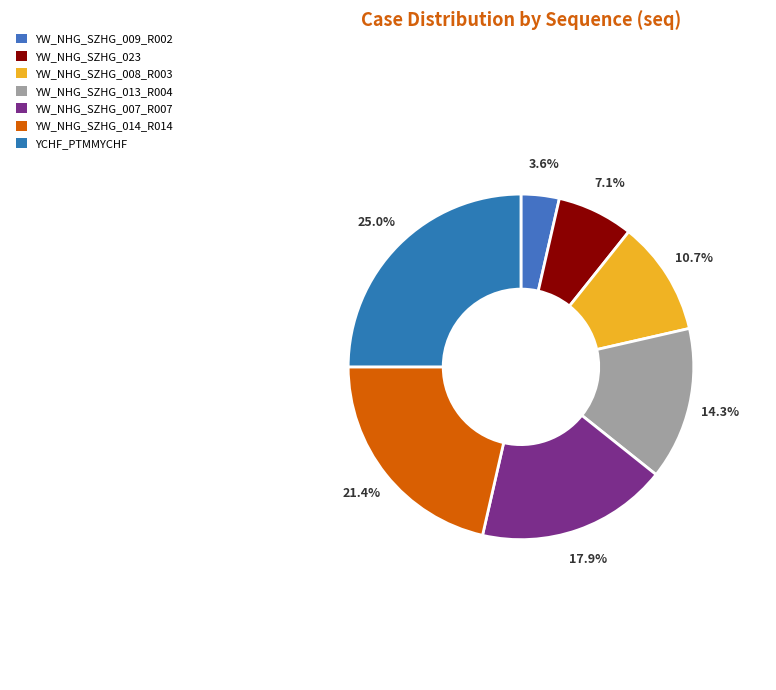

How many slices are in this pie chart?

7